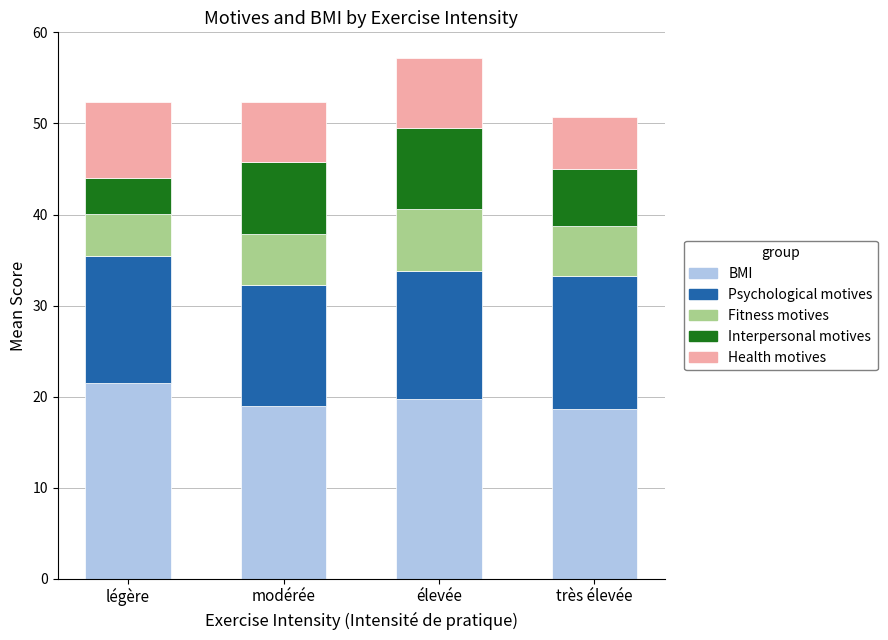

What value does the BMI series have at légère?

21.5